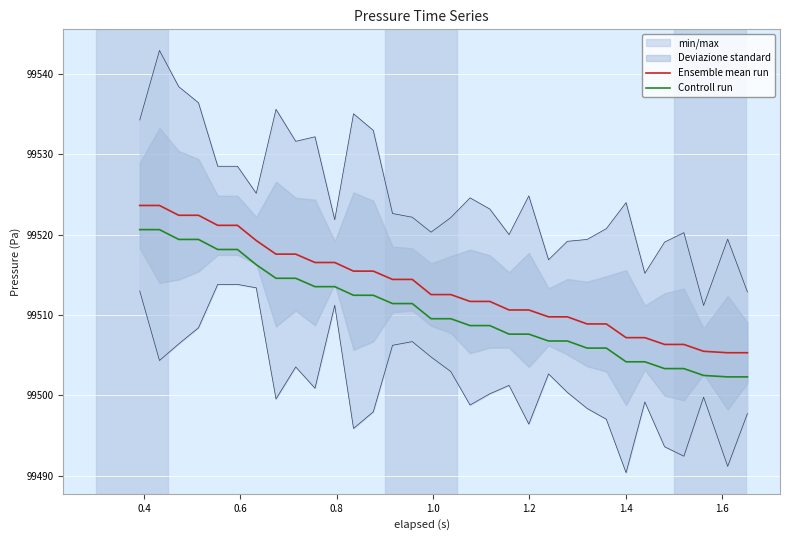

True or false: Controll run and Ensemble mean run cross at least once.

False